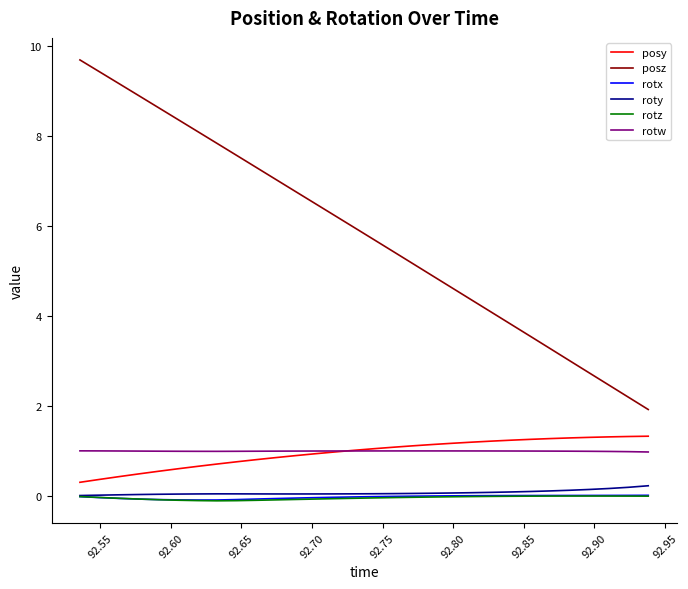

True or false: rotz and posy cross at least once.

False